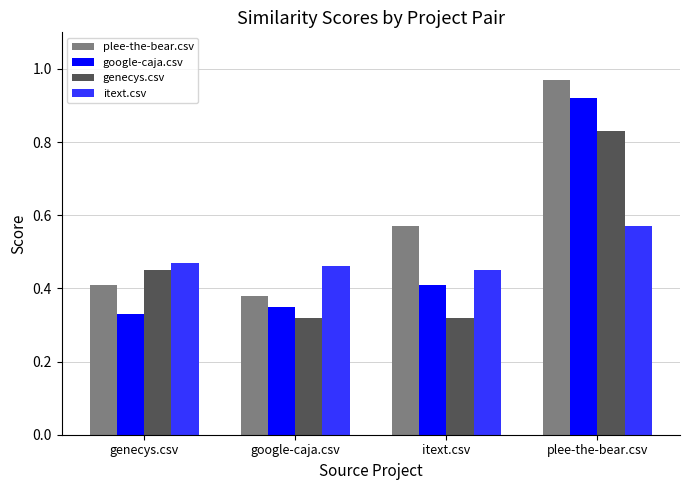

How many itext.csv values are between 0 and 1?

4